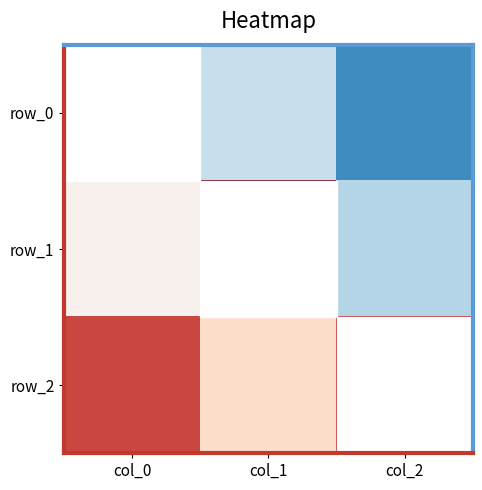

The row_0 series shows -0.4 at col_2. True or false?

False